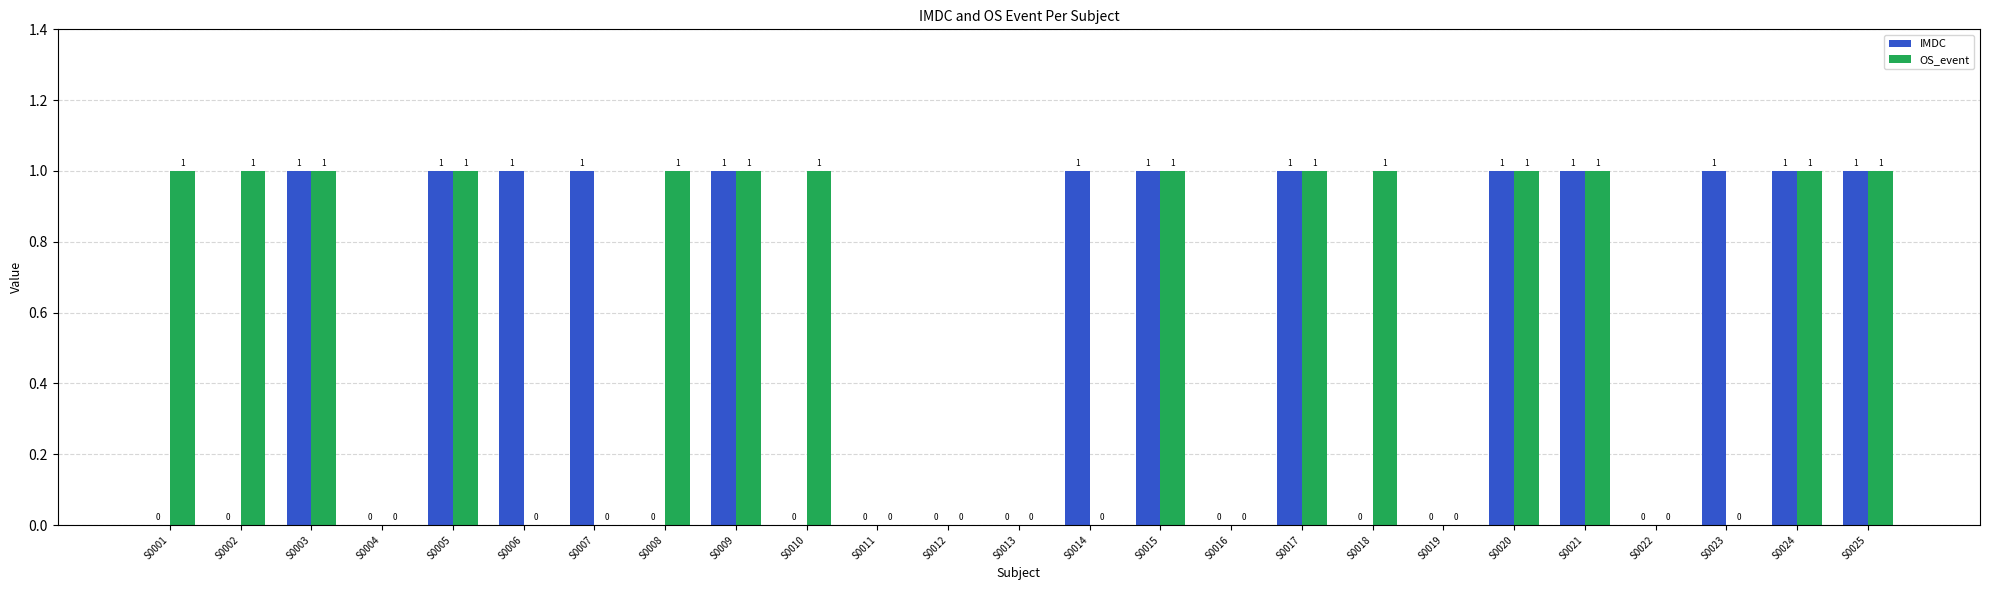

Reading right to left, list all the values displayed in this chart.

IMDC: S0025=1	S0024=1	S0023=1	S0022=0	S0021=1	S0020=1	S0019=0	S0018=0	S0017=1	S0016=0	S0015=1	S0014=1	S0013=0	S0012=0	S0011=0	S0010=0	S0009=1	S0008=0	S0007=1	S0006=1	S0005=1	S0004=0	S0003=1	S0002=0	S0001=0
OS_event: S0025=1	S0024=1	S0023=0	S0022=0	S0021=1	S0020=1	S0019=0	S0018=1	S0017=1	S0016=0	S0015=1	S0014=0	S0013=0	S0012=0	S0011=0	S0010=1	S0009=1	S0008=1	S0007=0	S0006=0	S0005=1	S0004=0	S0003=1	S0002=1	S0001=1